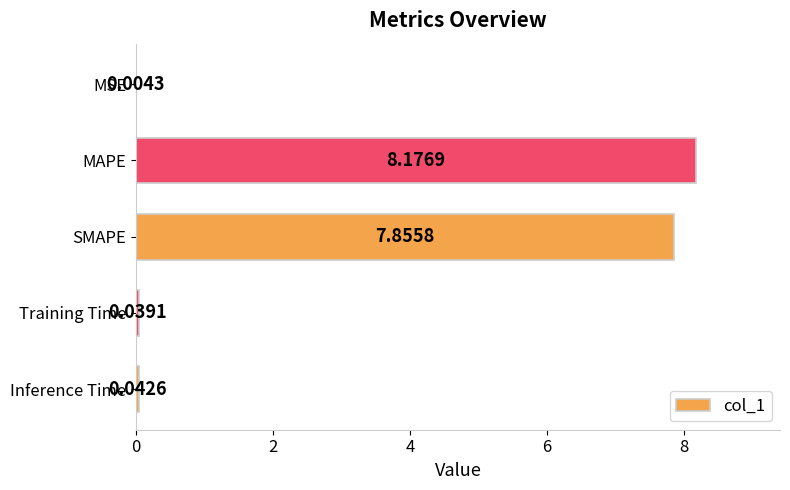

At which category does the chart reach its peak across all series?

MAPE